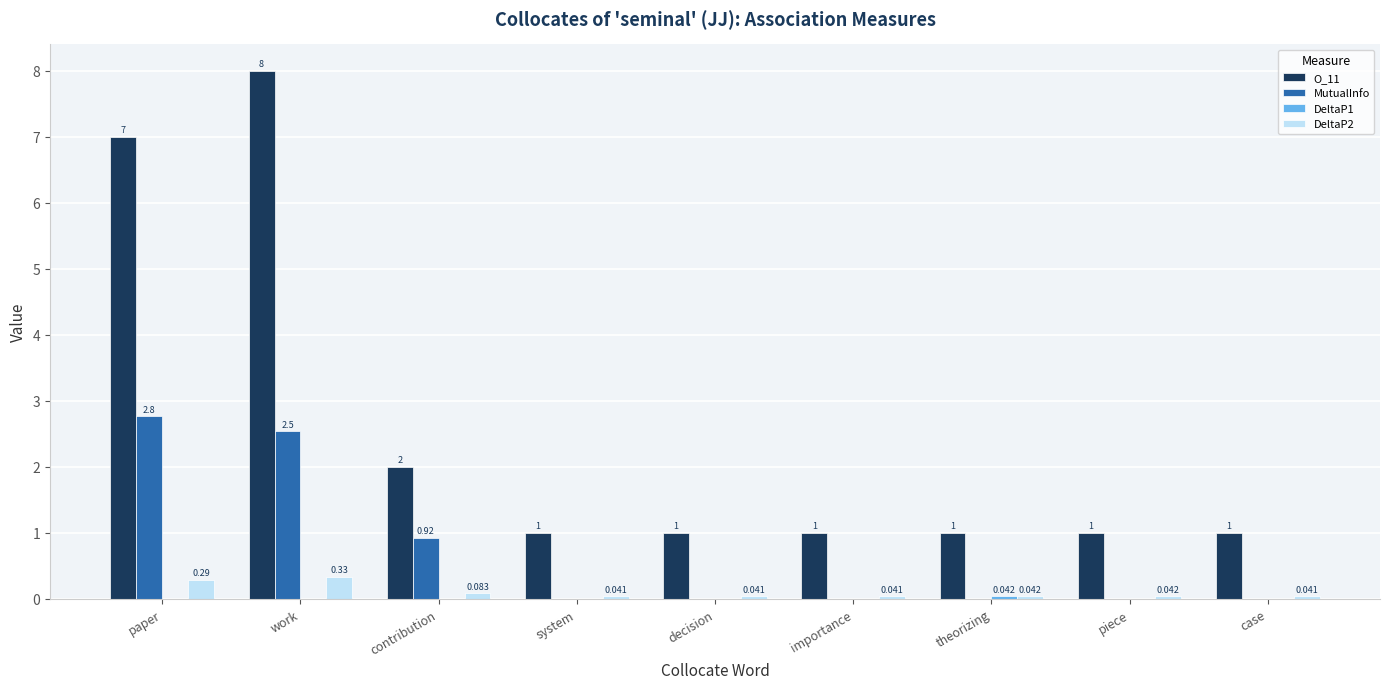

Which category has the highest value in the DeltaP2 series?

work